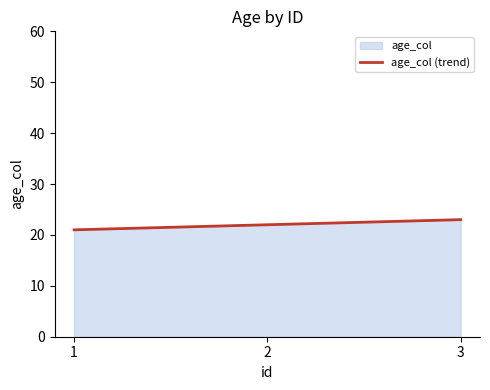

Rank the categories by value from lowest to highest.

1, 2, 3